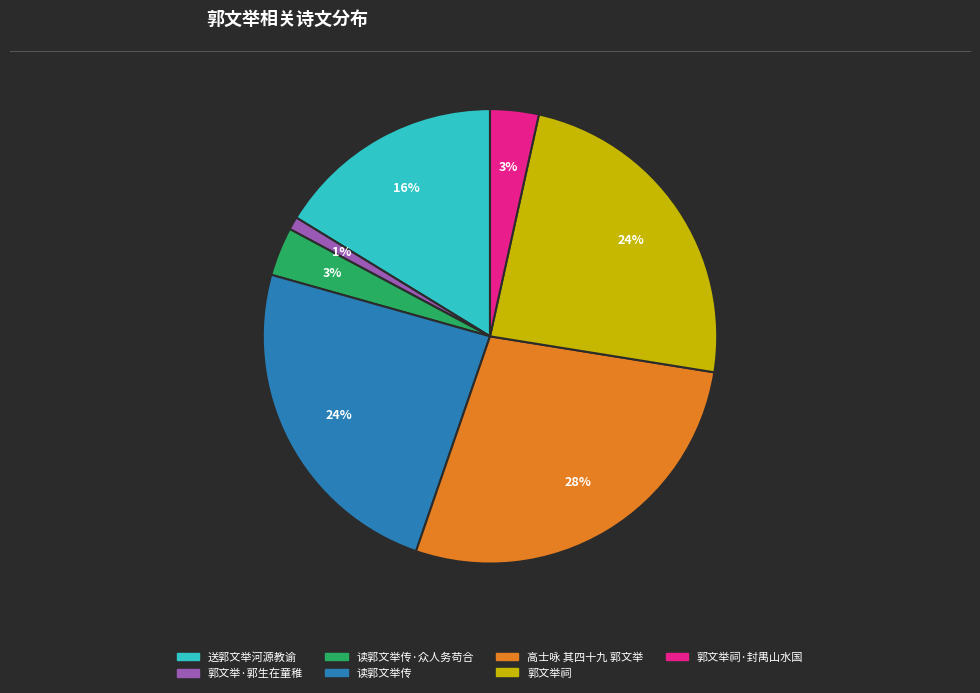

Count the number of slices in the pie.

7